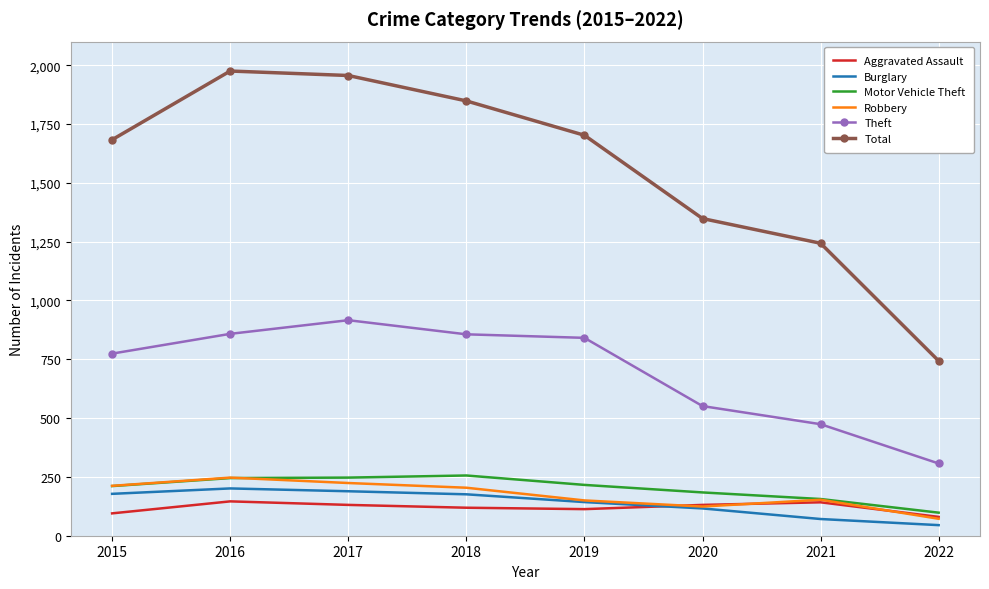

Is the value of Aggravated Assault at 2017 greater than the value of Robbery at 2015?

No